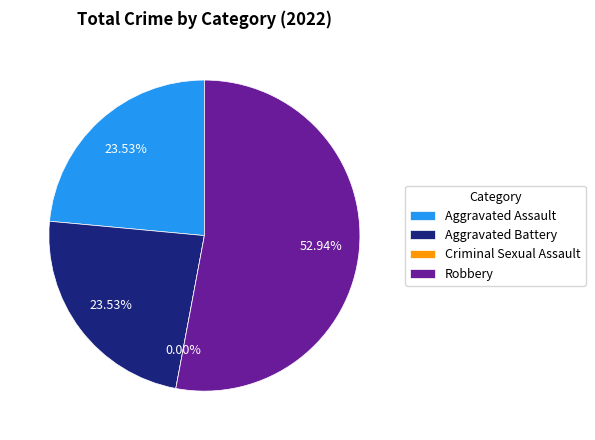

What is the change in value from Aggravated Battery to Robbery?

+5